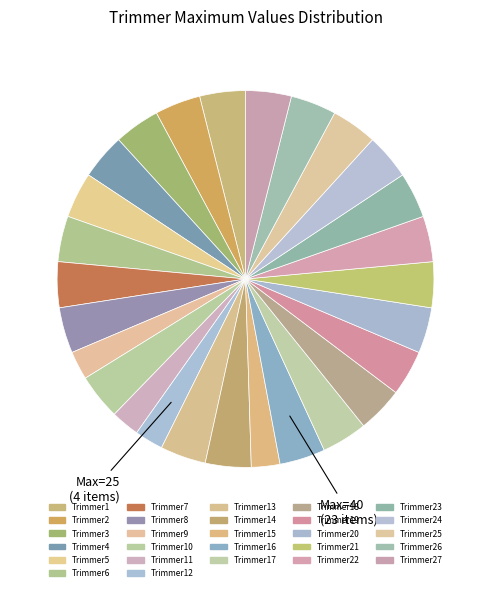

Count the number of slices in the pie.

27